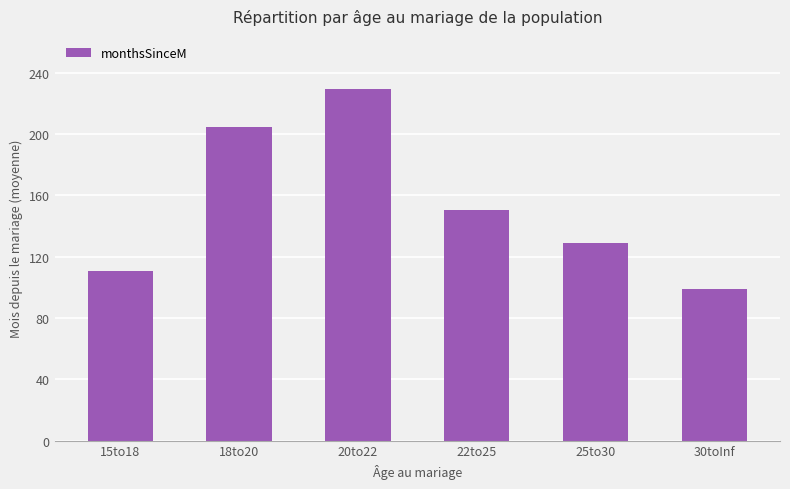

What is the value of the 1st bar from the left?

110.4